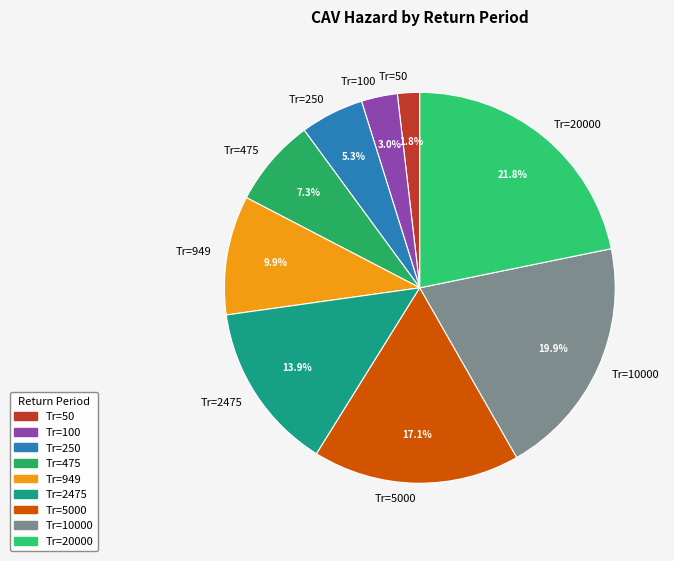

To the nearest percent, what percentage of the pie is Tr=2475?

14%